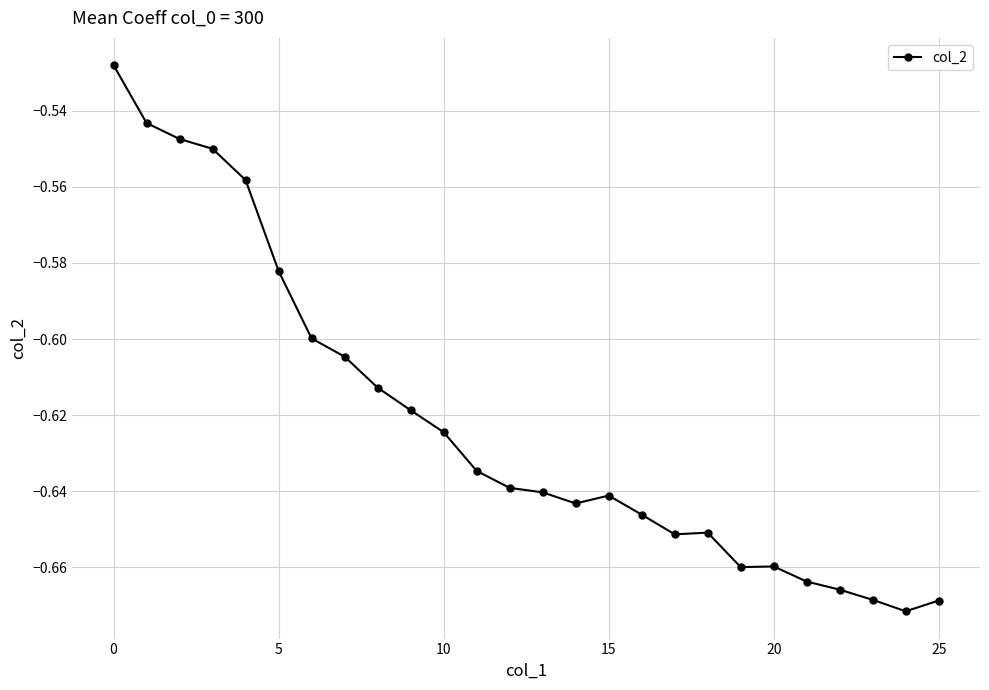

True or false: there are more than 0 points higher than both neighbors.

True